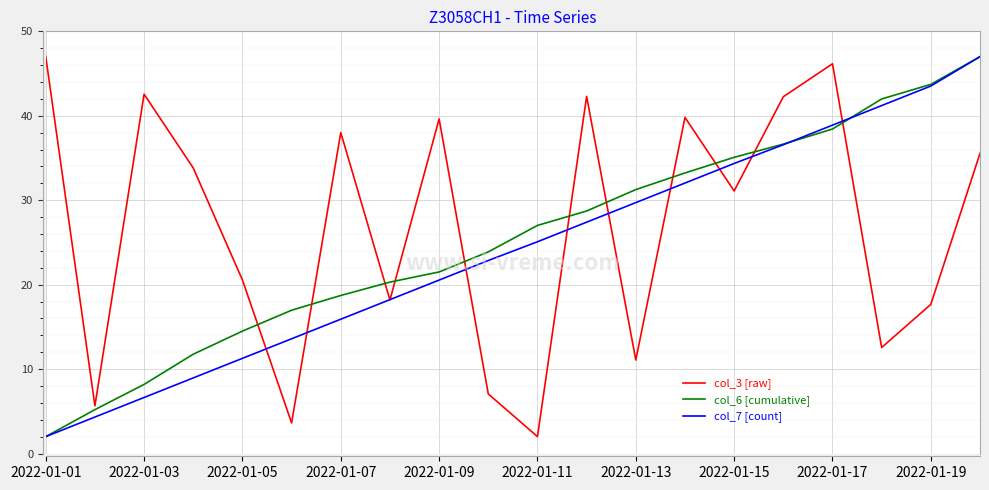

What is the difference between the second highest and second lowest values in the col_7 [count] series?

39.2